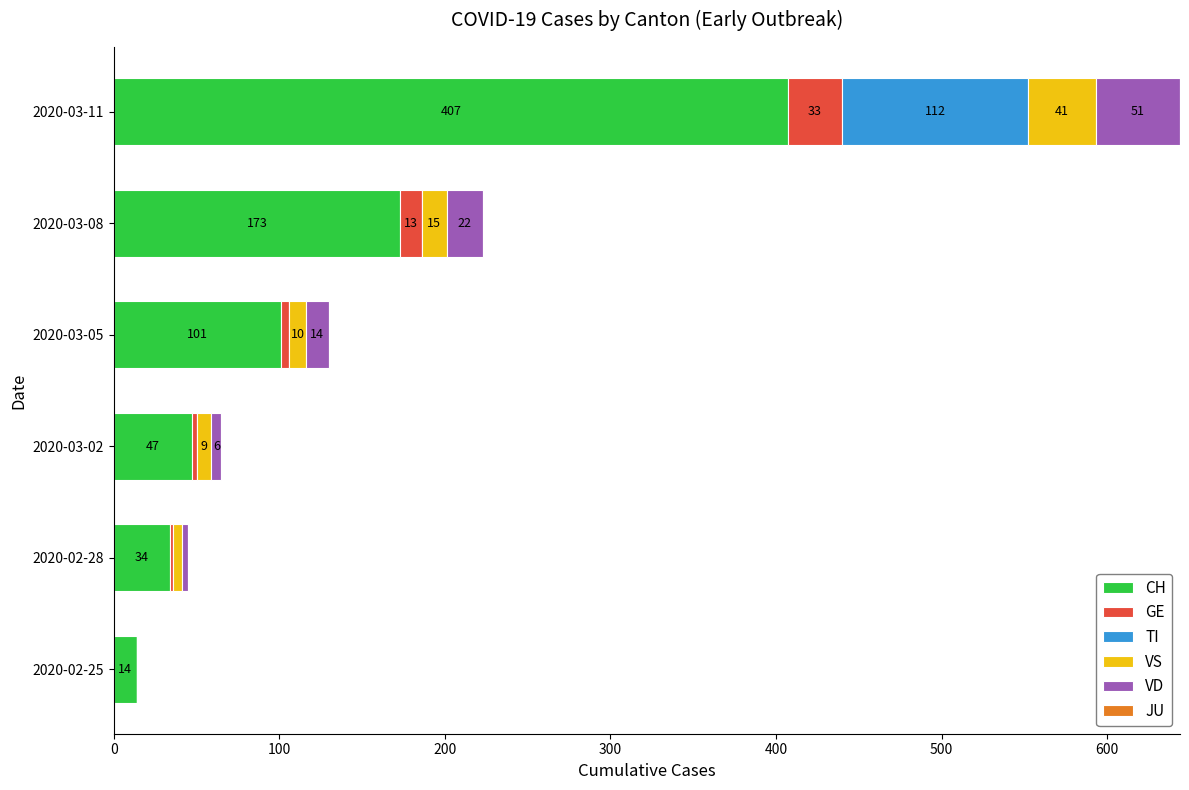

The CH series shows 14 at 2020-02-25. True or false?

True